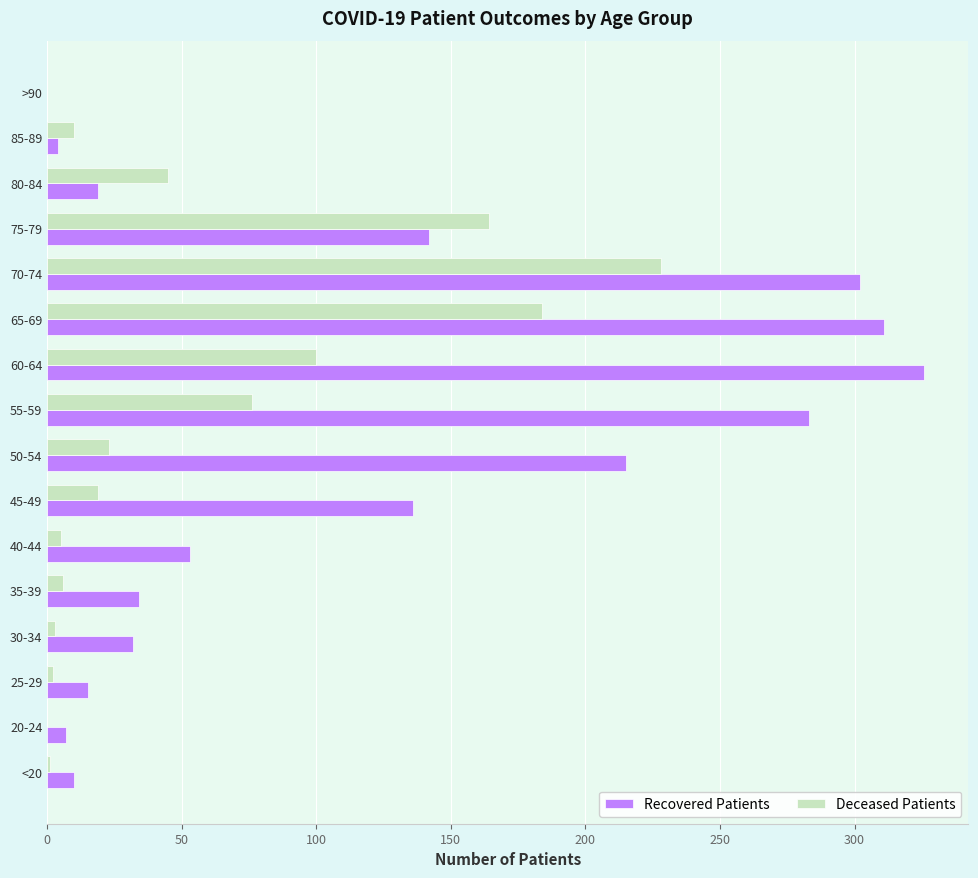

At which category is the sum across all series the highest?

70-74